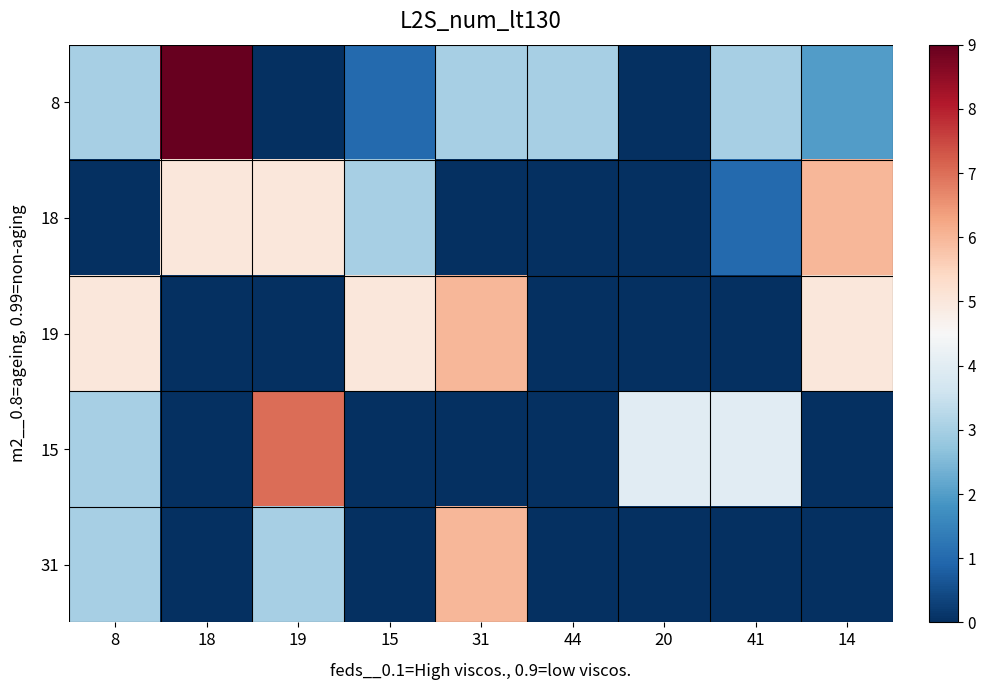

List the series in order of their peak value, highest first.

8, 15, 18, 19, 31